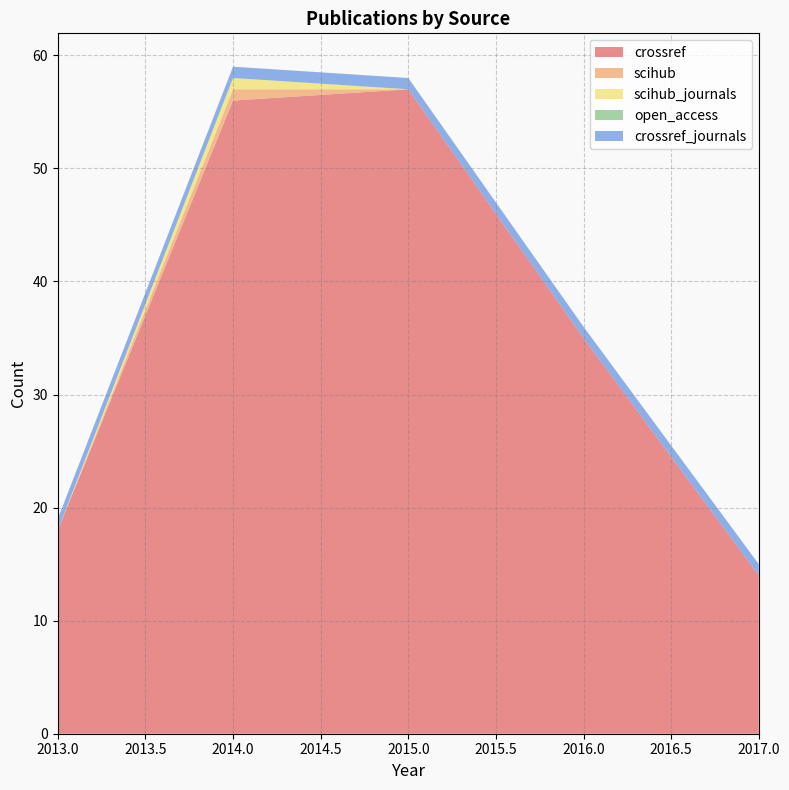

Reading left to right, extract all data points from this chart.

crossref: 2013=18	2014=56	2015=57	2016=35	2017=14
scihub: 2013=0	2014=1	2015=0	2016=0	2017=0
scihub_journals: 2013=0	2014=1	2015=0	2016=0	2017=0
open_access: 2013=0	2014=0	2015=0	2016=0	2017=0
crossref_journals: 2013=1	2014=1	2015=1	2016=1	2017=1